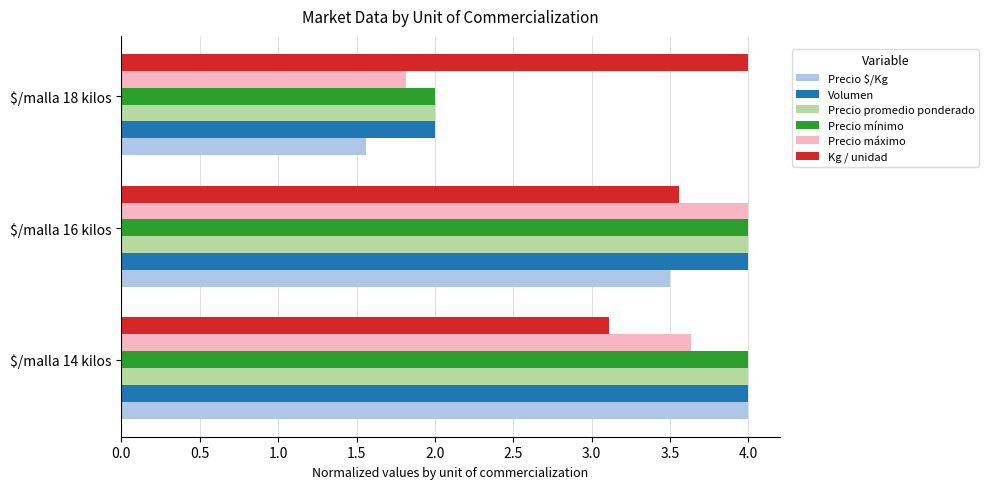

What is the total value across all series at $/malla 14 kilos?

22.7